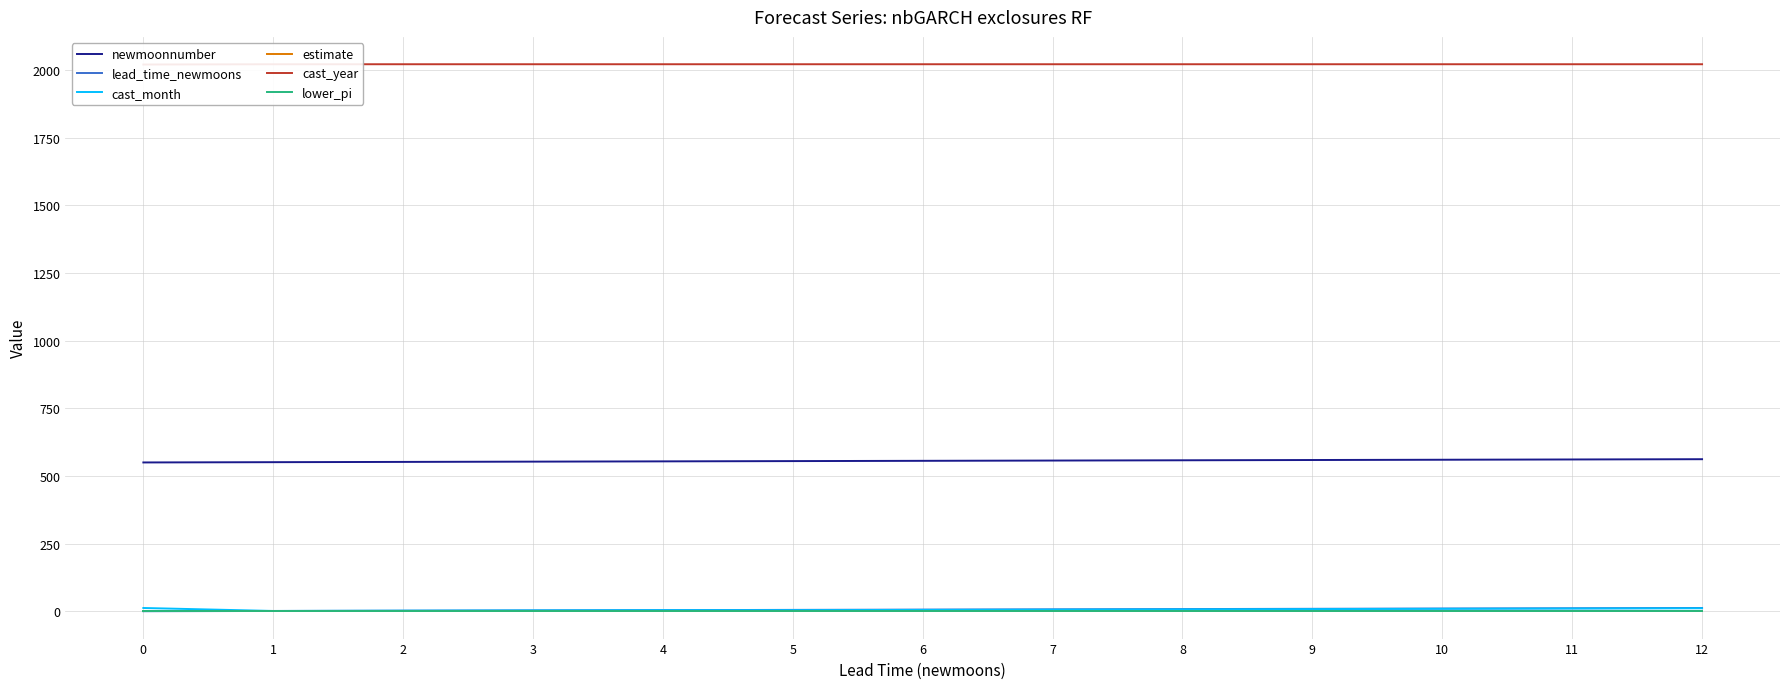

What is the difference between the maximum and minimum values in the cast_year series?

1.0